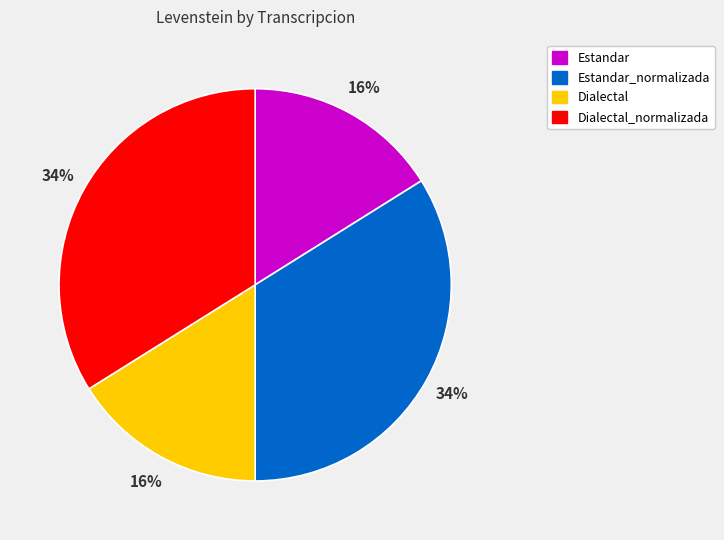

Count the number of slices in the pie.

4